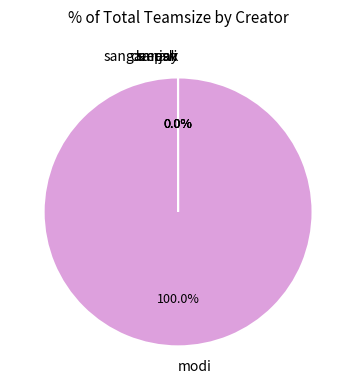

Does any single category account for the majority?

Yes